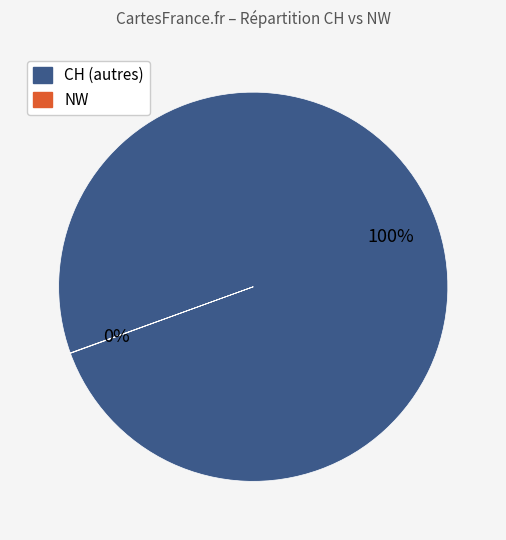

Is it true that CH (autres) is 100% of the pie?

True